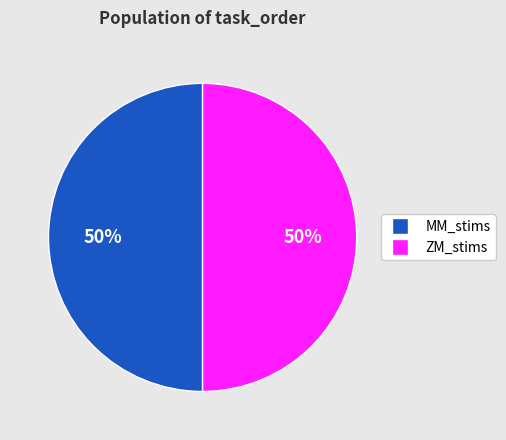

To the nearest percent, what is the average slice percentage?

50%